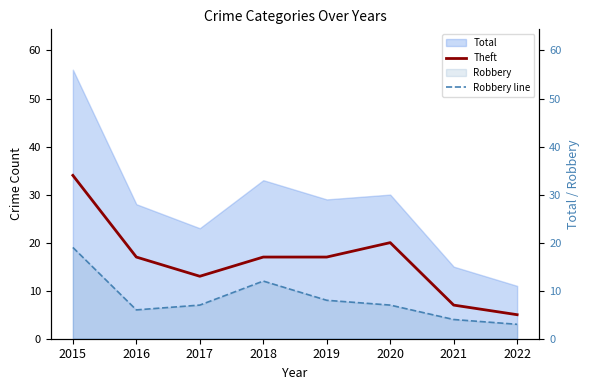

Count the Theft values in the range 13 to 20.

5